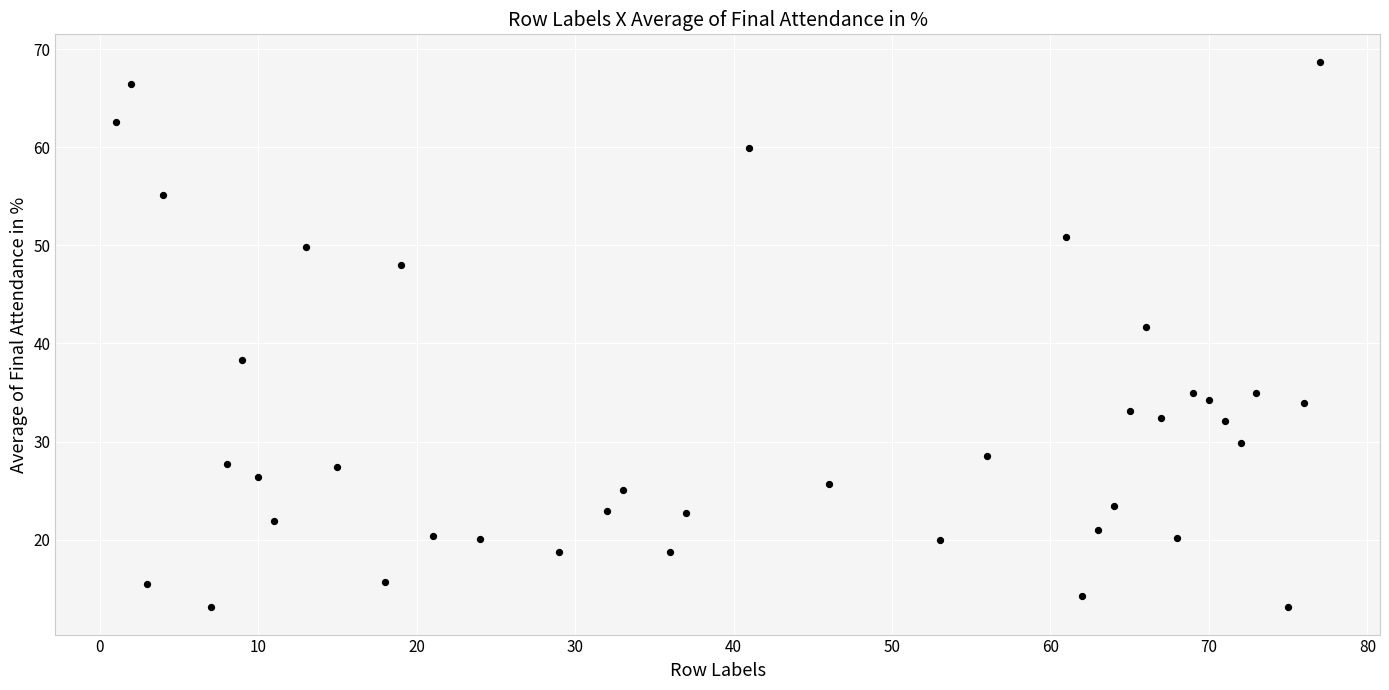

What is the range of Y values (max minus min)?

55.6